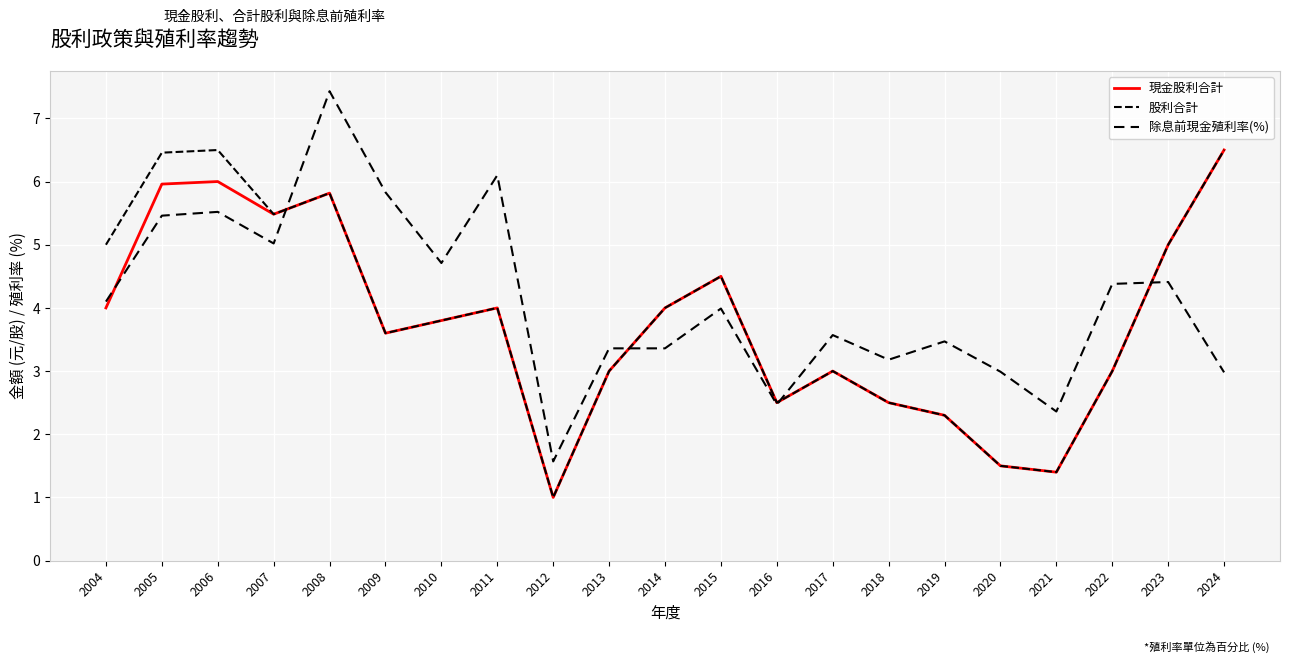

How many lines are shown in the chart?

3